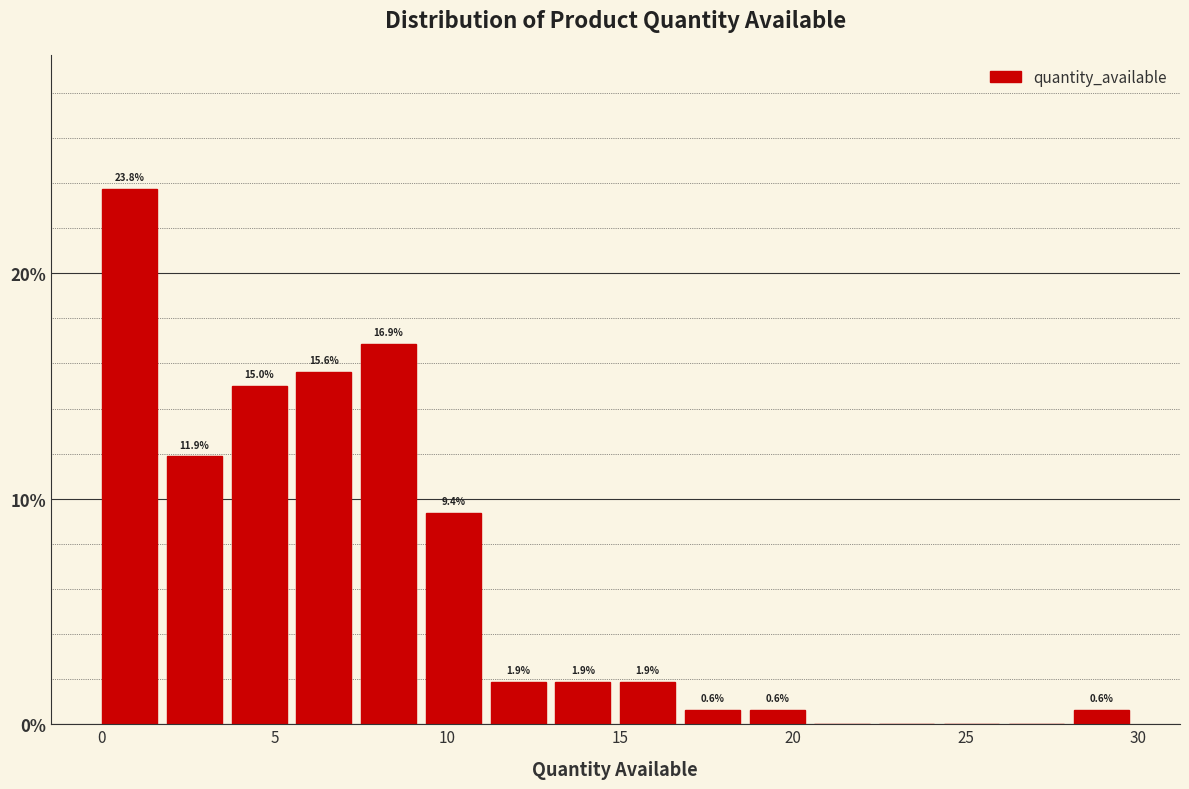

Around what value on the x-axis is the tallest bar? Give the approximate position of its centre, as read against the axis.

1.0